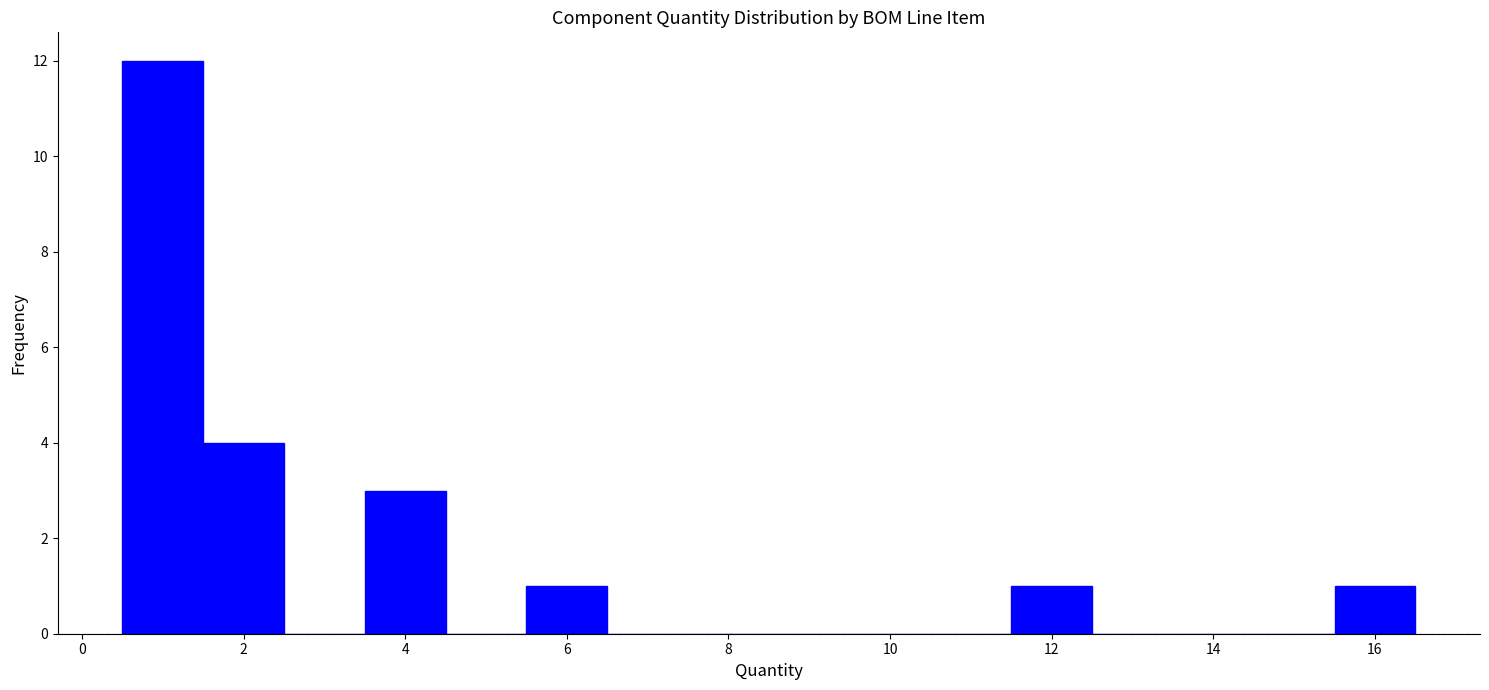

Reading left to right, transcribe this chart: for each bar, give the range it covers on the x-axis and its height. Neither the bar edges nor the heights are printed on the chart, so give them approximately, as read against the axes.

0.5 to 1.5: 12
1.5 to 2.5: 4
2.5 to 3.5: 0
3.5 to 4.5: 3
4.5 to 5.5: 0
5.5 to 6.5: 1
6.5 to 7.5: 0
7.5 to 8.5: 0
8.5 to 9.5: 0
9.5 to 10.5: 0
10.5 to 11.5: 0
11.5 to 12.5: 1
12.5 to 13.5: 0
13.5 to 14.5: 0
14.5 to 15.5: 0
15.5 to 16.5: 1